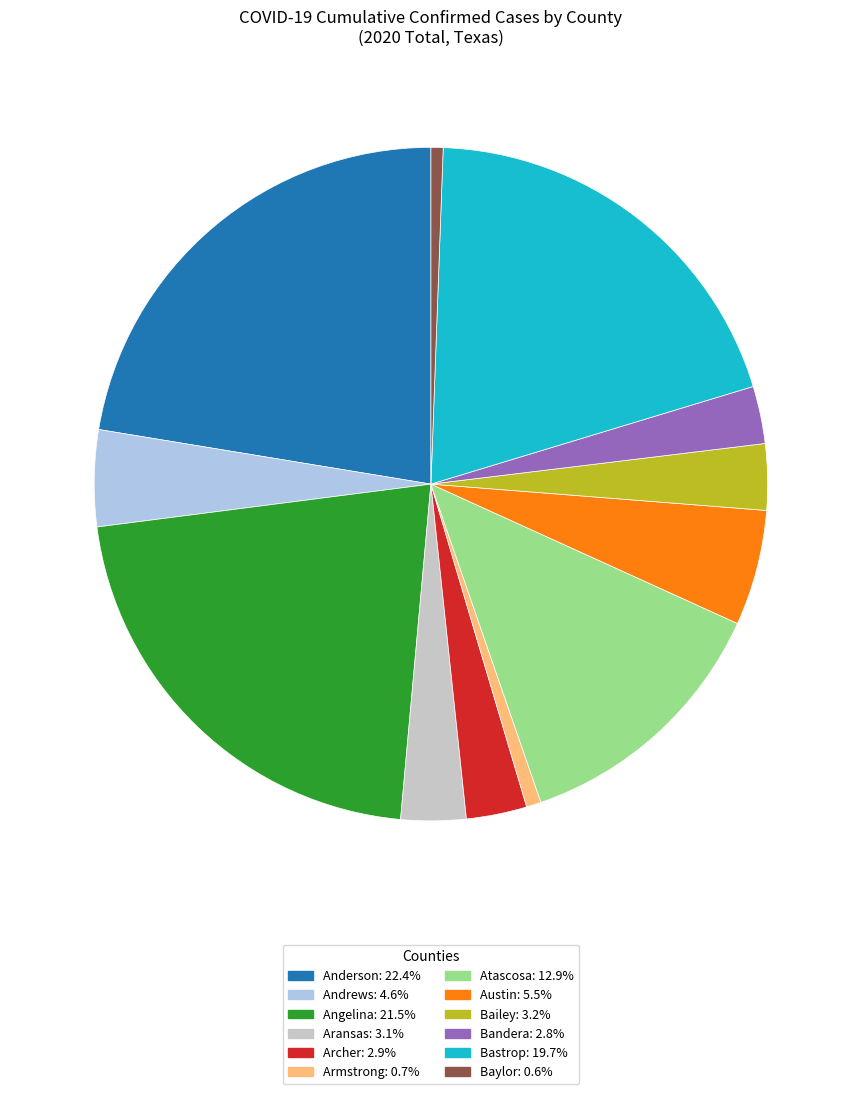

Does any single category account for the majority?

No